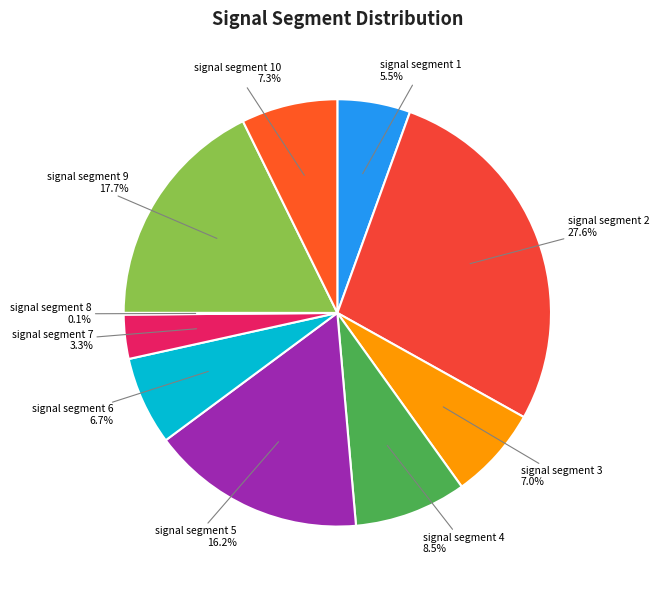

What percentage is the signal segment 9 slice, to the nearest percent?

18%